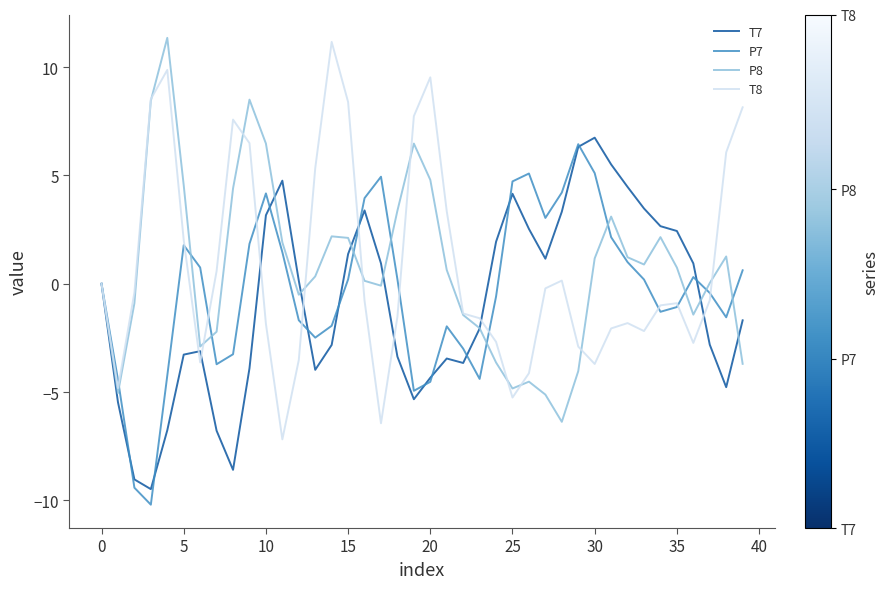

What is the maximum value shown in the chart?

11.4